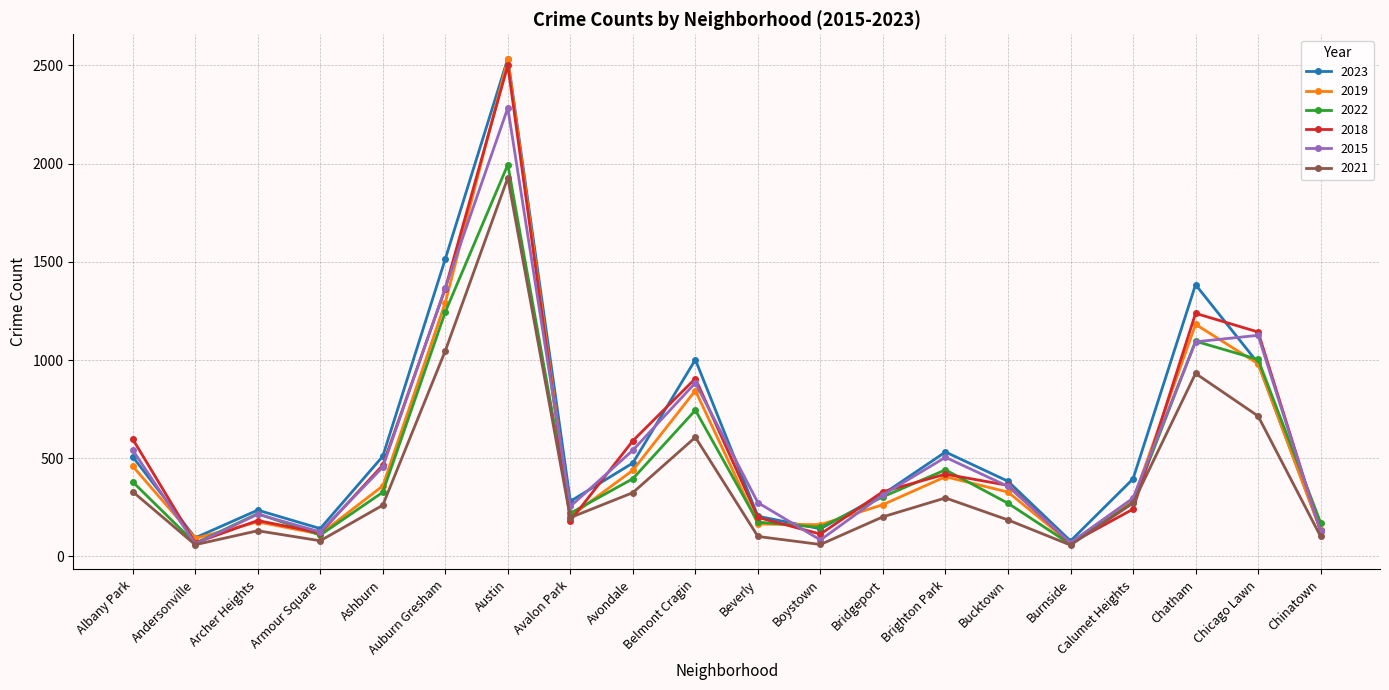

What position from the left is Belmont Cragin?

10